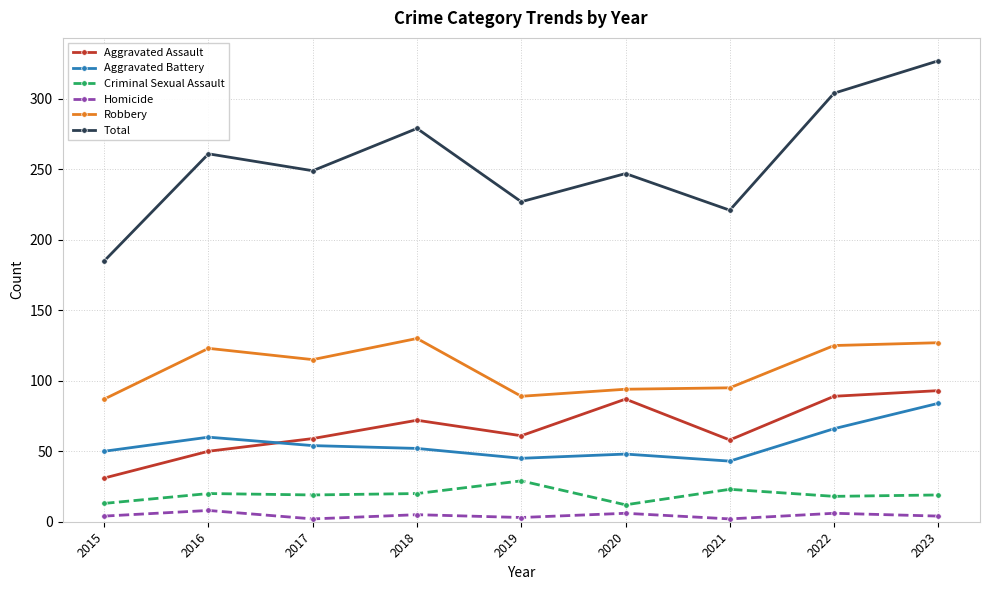

How many interior local valleys does the Total series have?

3